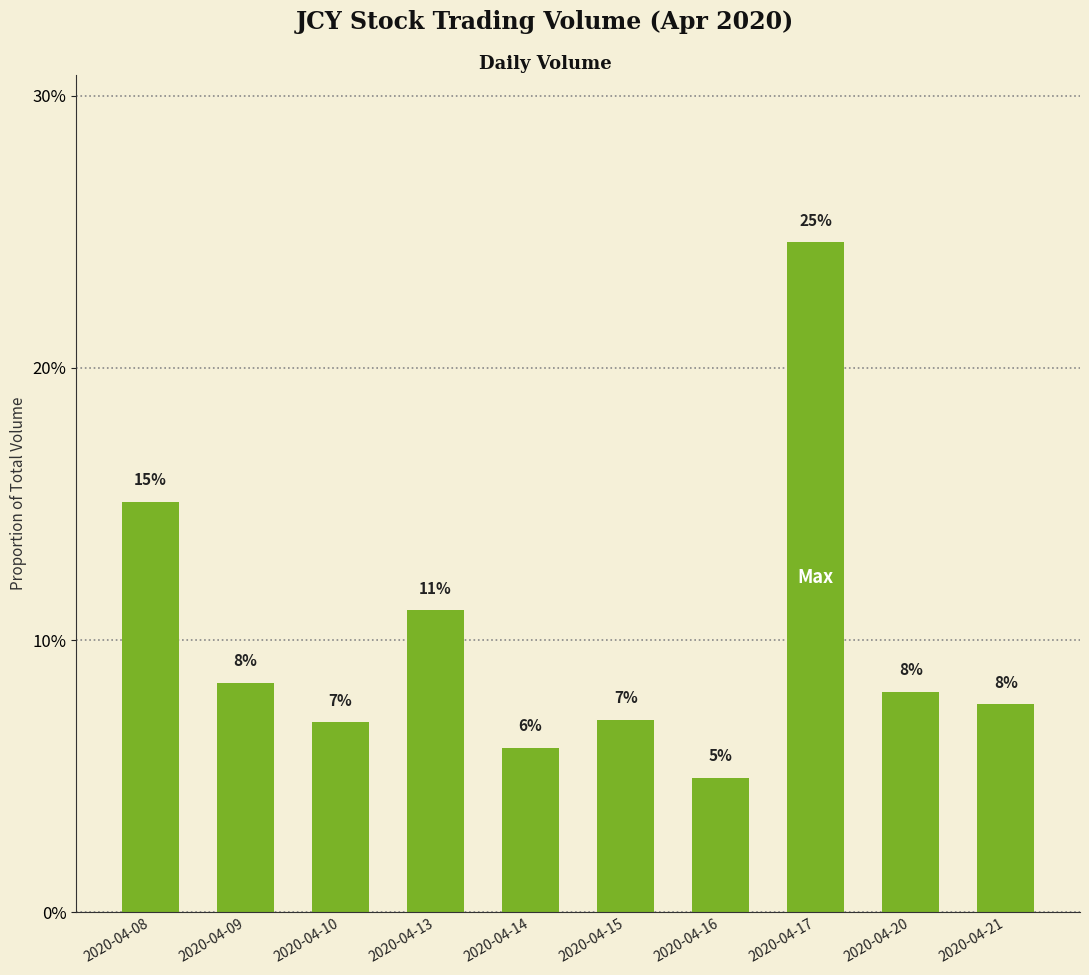

The chart shows a value of 0.0 at 2020-04-08. True or false?

False